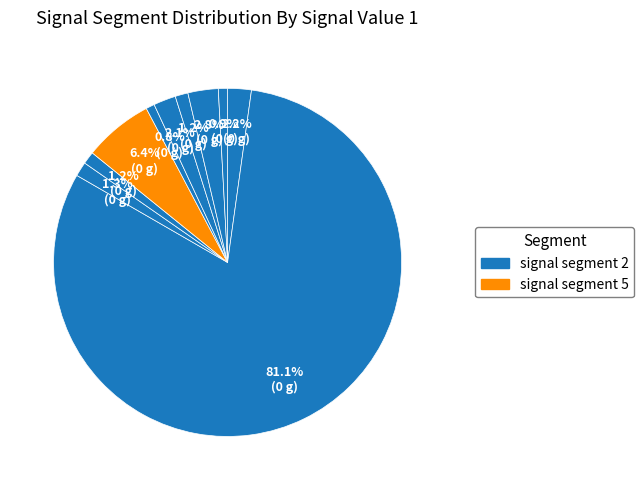

What is the largest slice in the pie chart?

signal segment 2